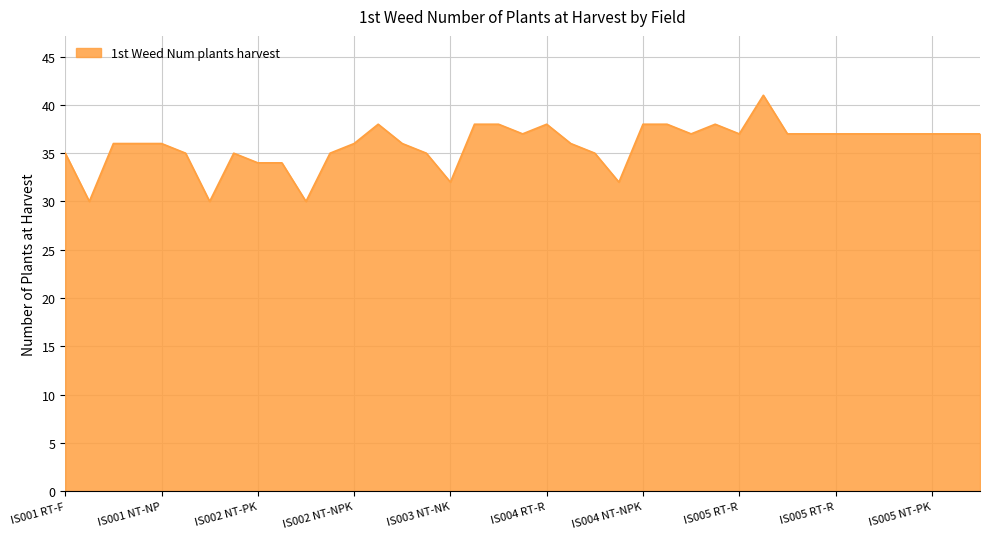

Count the number of categories in the chart.

39